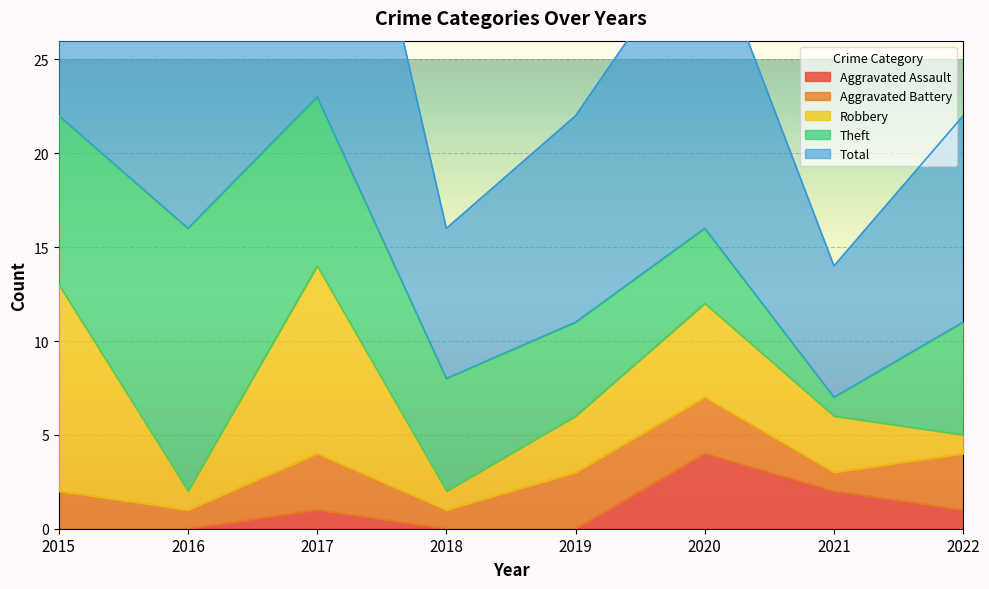

Where is Aggravated Assault nearest to the value 2?

2021